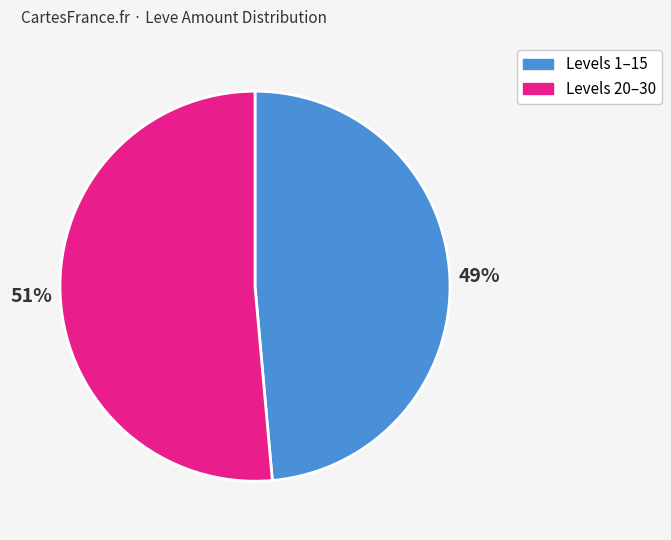

Is there any slice that represents more than half of the pie?

Yes